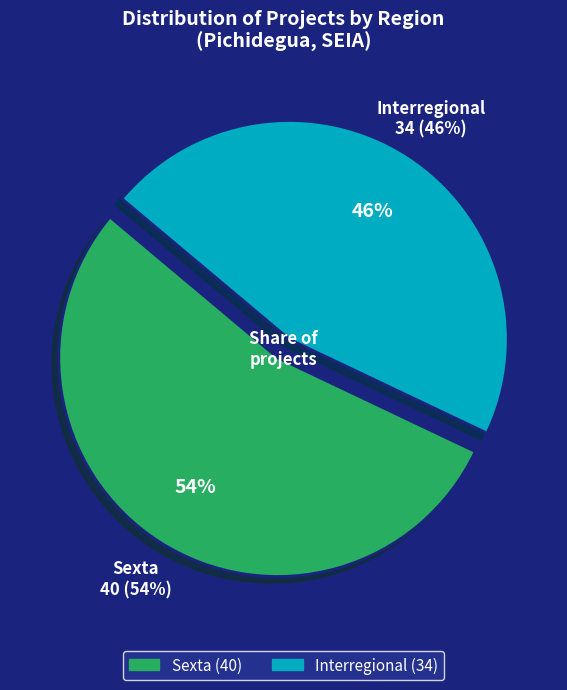

To the nearest percent, what is the combined percentage of Interregional and Sexta?

100%